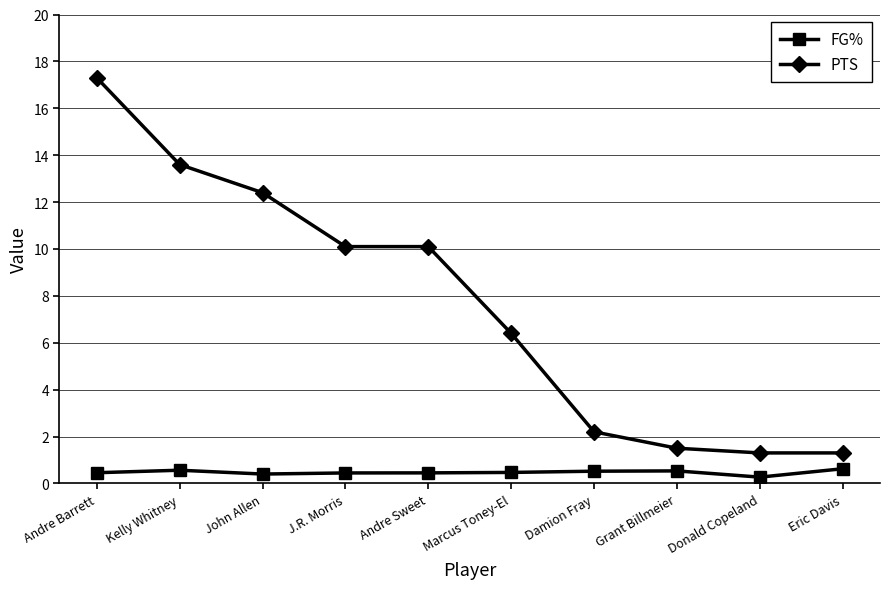

What is the label of the 10th point from the right?

Andre Barrett